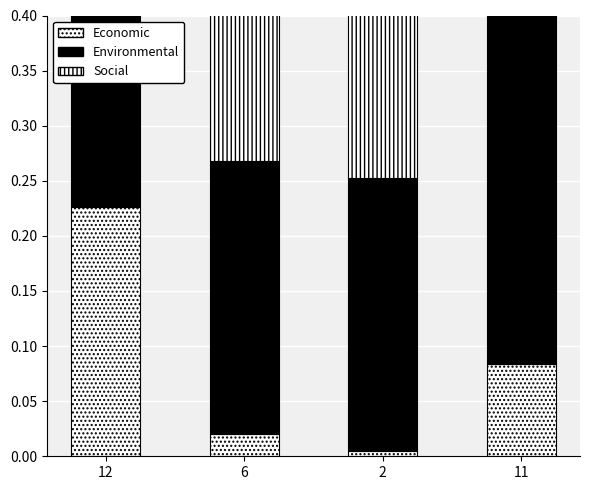

What are all the series names shown in the legend?

Economic, Environmental, Social